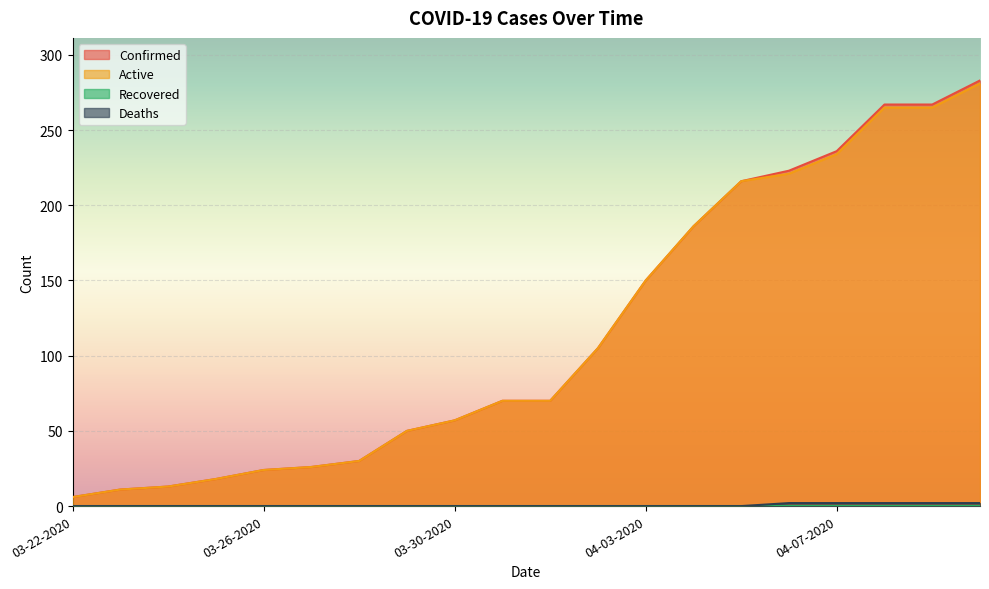

Which series has the widest spread of values?

Confirmed